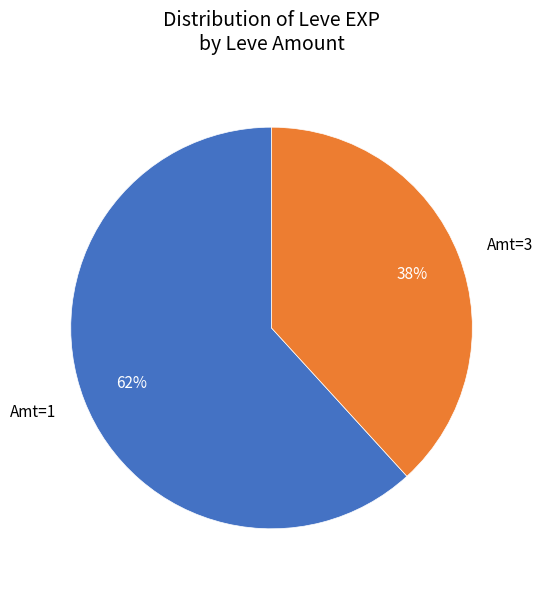

True or false: Amt=1 accounts for 73% of the total.

False